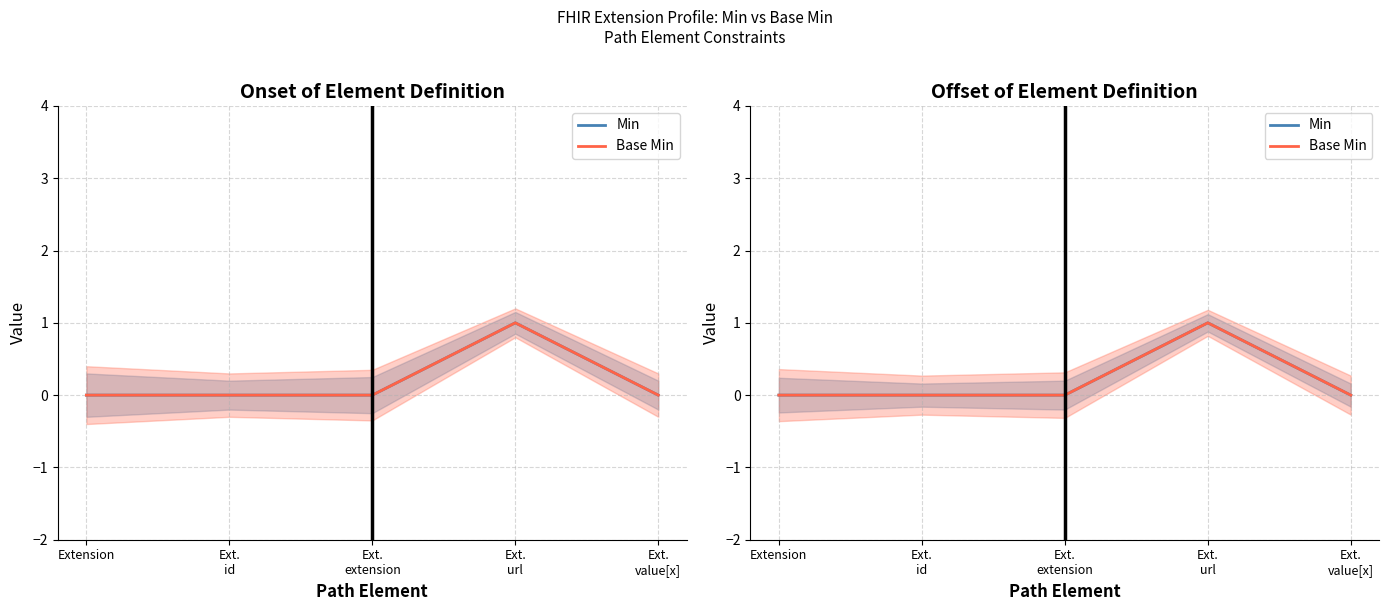

Reading left to right, what are all the values shown in this chart?

Min: 0	0	0	1	0
Base Min: 0	0	0	1	0